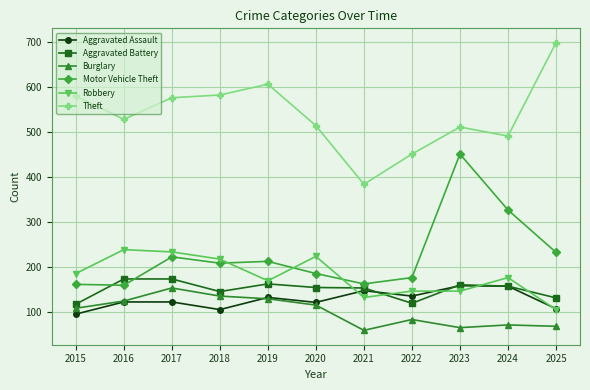

What is the minimum value for Aggravated Battery?

118